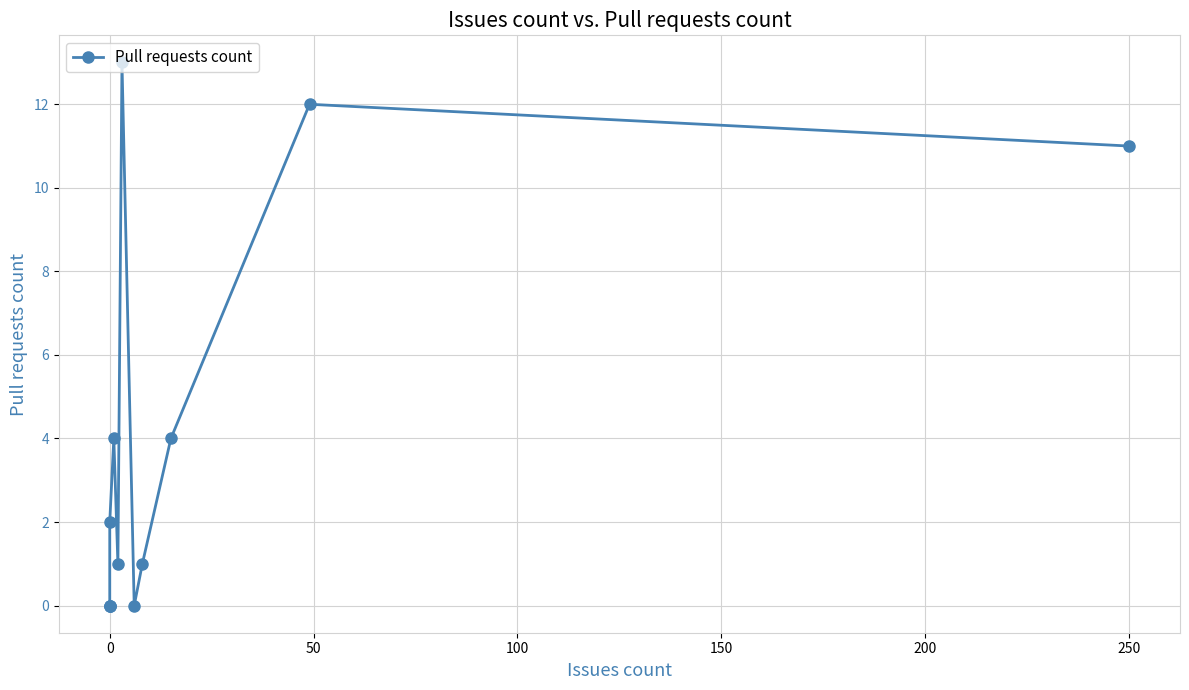

What is the value of the 9th point from the left?

1